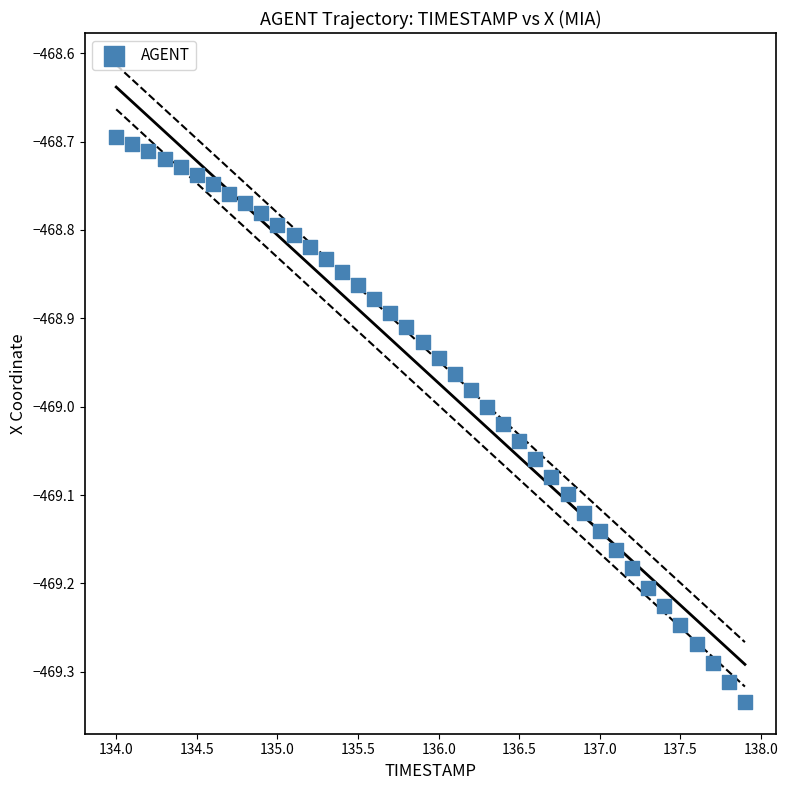

What is the range of X values (max minus min)?

3.9